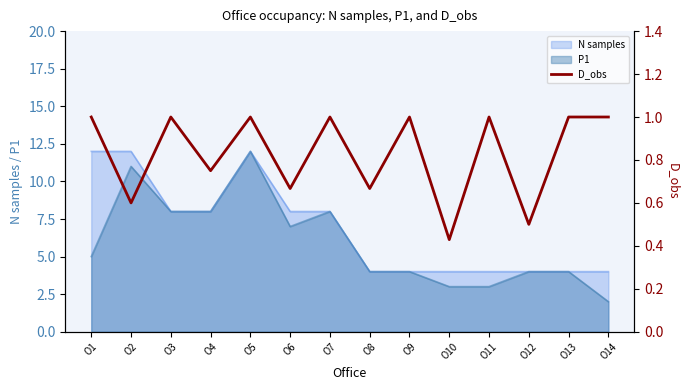

At which category does the chart reach its peak across all series?

O1